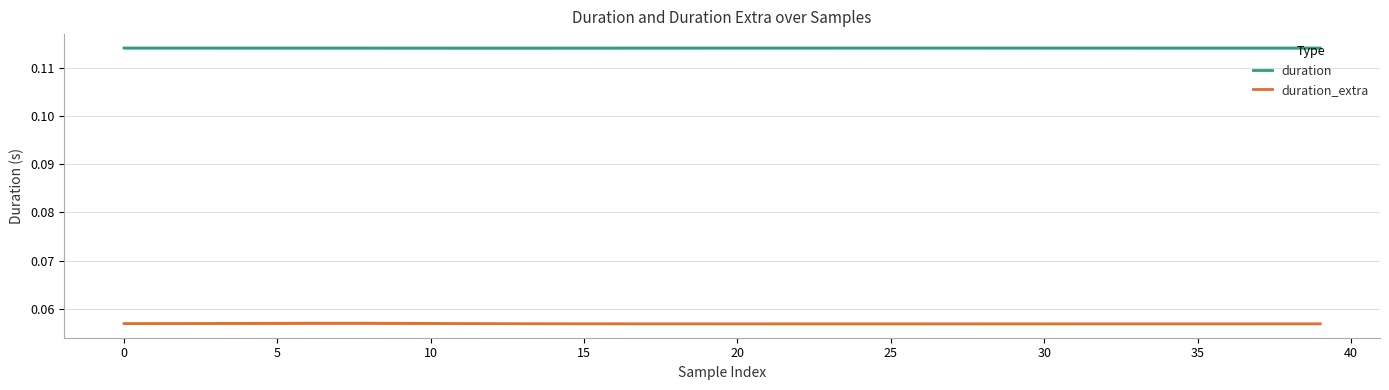

Reading right to left, transcribe all the data shown in this chart.

duration: 0.1	0.1	0.1	0.1	0.1	0.1	0.1	0.1	0.1	0.1	0.1	0.1	0.1	0.1	0.1	0.1	0.1	0.1	0.1	0.1	0.1	0.1	0.1	0.1	0.1	0.1	0.1	0.1	0.1	0.1	0.1	0.1	0.1	0.1	0.1	0.1	0.1	0.1	0.1	0.1
duration_extra: 0.1	0.1	0.1	0.1	0.1	0.1	0.1	0.1	0.1	0.1	0.1	0.1	0.1	0.1	0.1	0.1	0.1	0.1	0.1	0.1	0.1	0.1	0.1	0.1	0.1	0.1	0.1	0.1	0.1	0.1	0.1	0.1	0.1	0.1	0.1	0.1	0.1	0.1	0.1	0.1